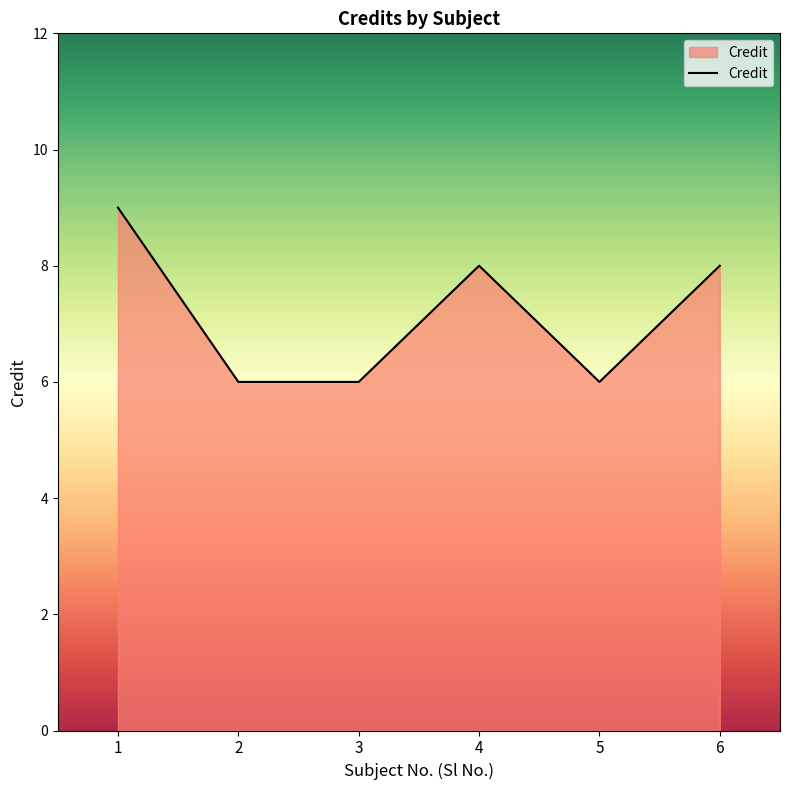

Reading left to right, transcribe all the data shown in this chart.

1=9	2=6	3=6	4=8	5=6	6=8